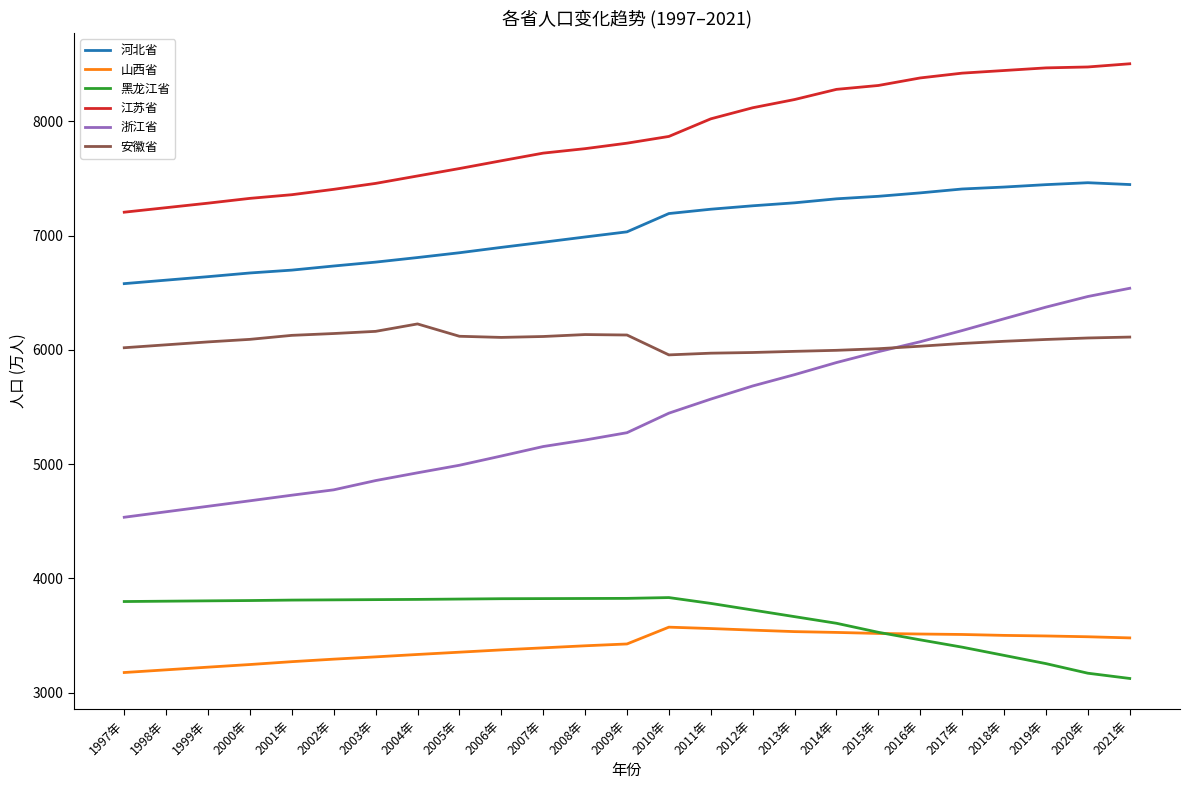

The 黑龙江省 series shows 3463.0 at 2016年. True or false?

True